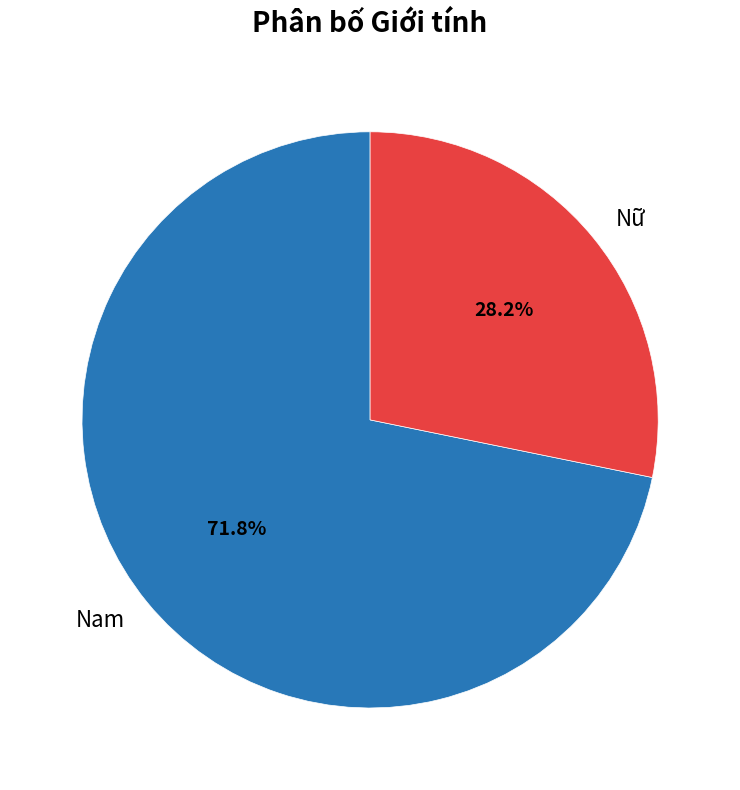

What percentage is NOT represented by Nữ?

71.8%